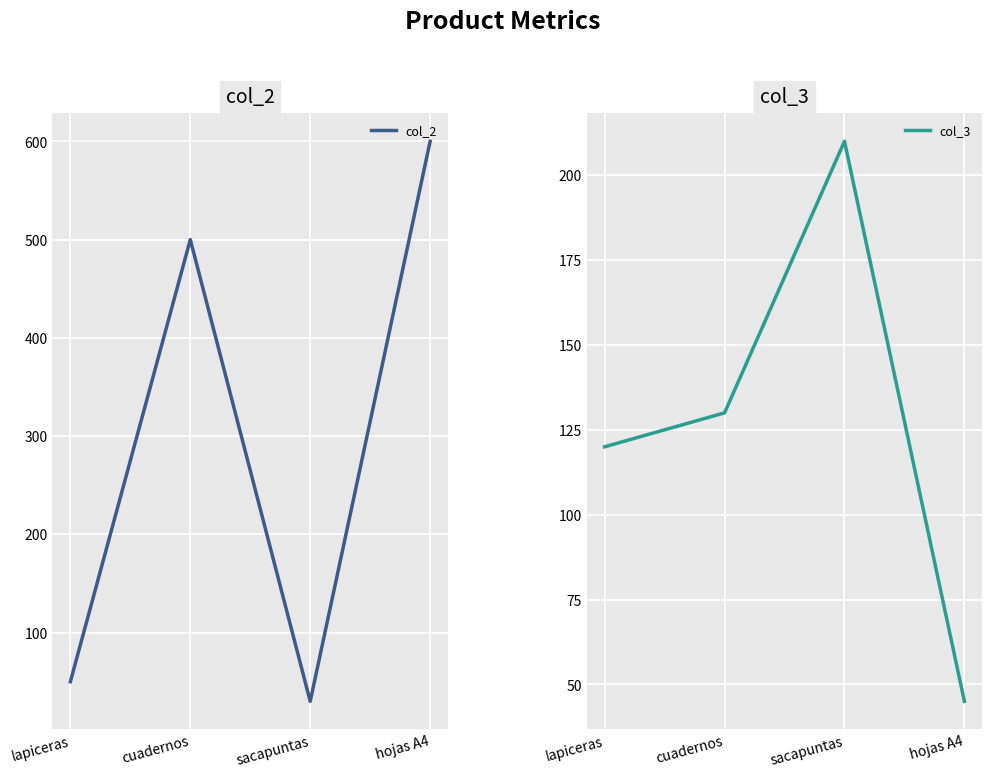

Reading left to right, transcribe all the data shown in this chart.

col_2: 50	500	30	600
col_3: 120	130	210	45